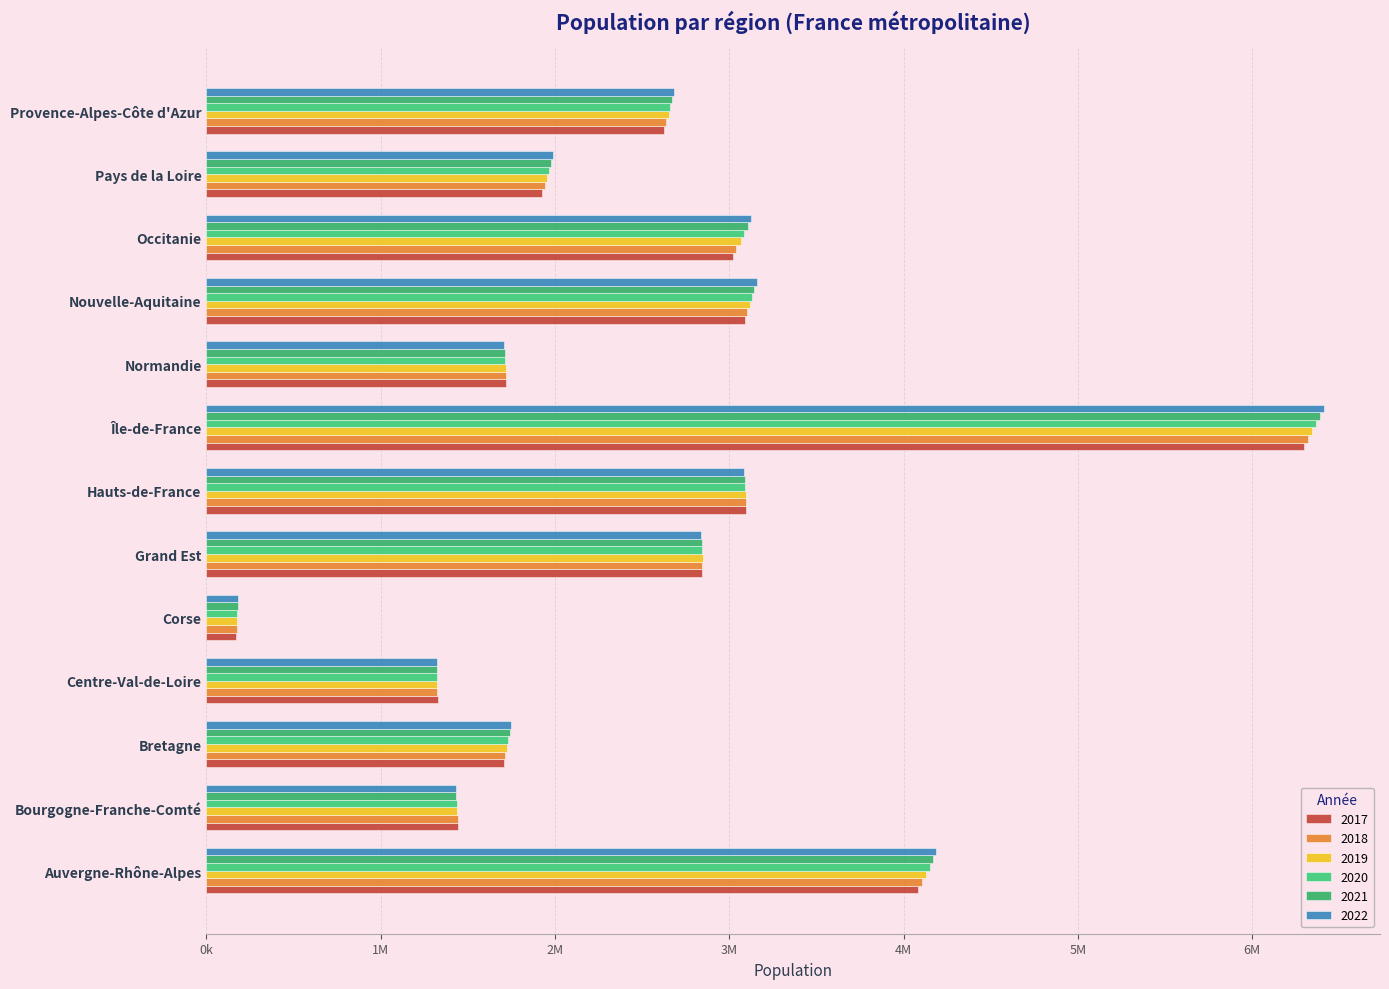

Which series has the largest total across all categories?

2022